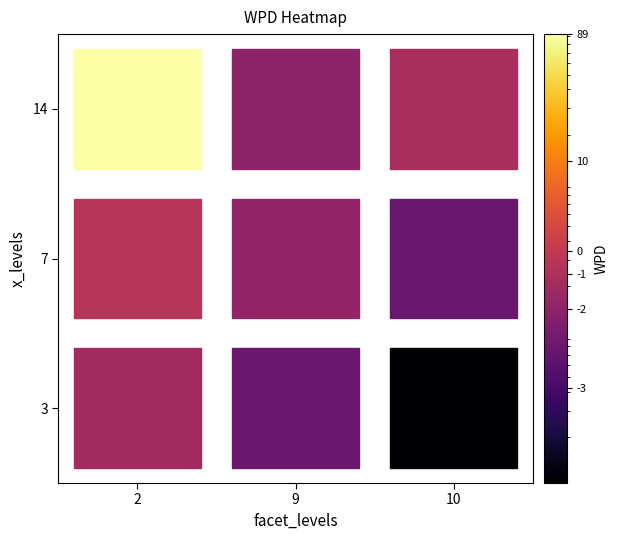

How many data points in 9 are less than -2?

2